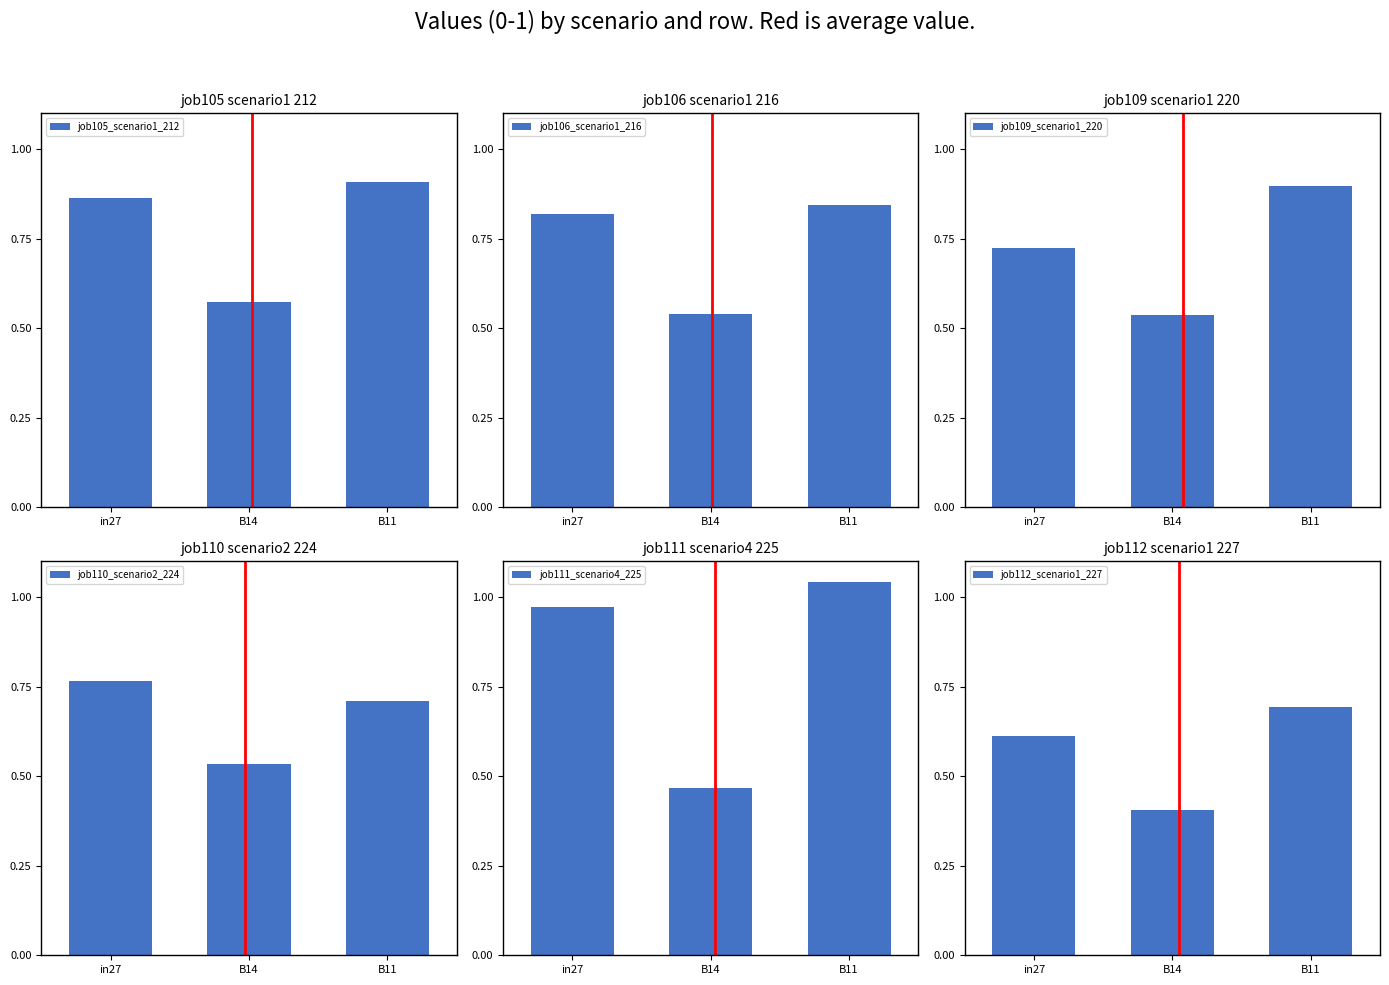

Rank the series at in27 from highest to lowest value.

job111_scenario4_225, job105_scenario1_212, job106_scenario1_216, job110_scenario2_224, job109_scenario1_220, job112_scenario1_227